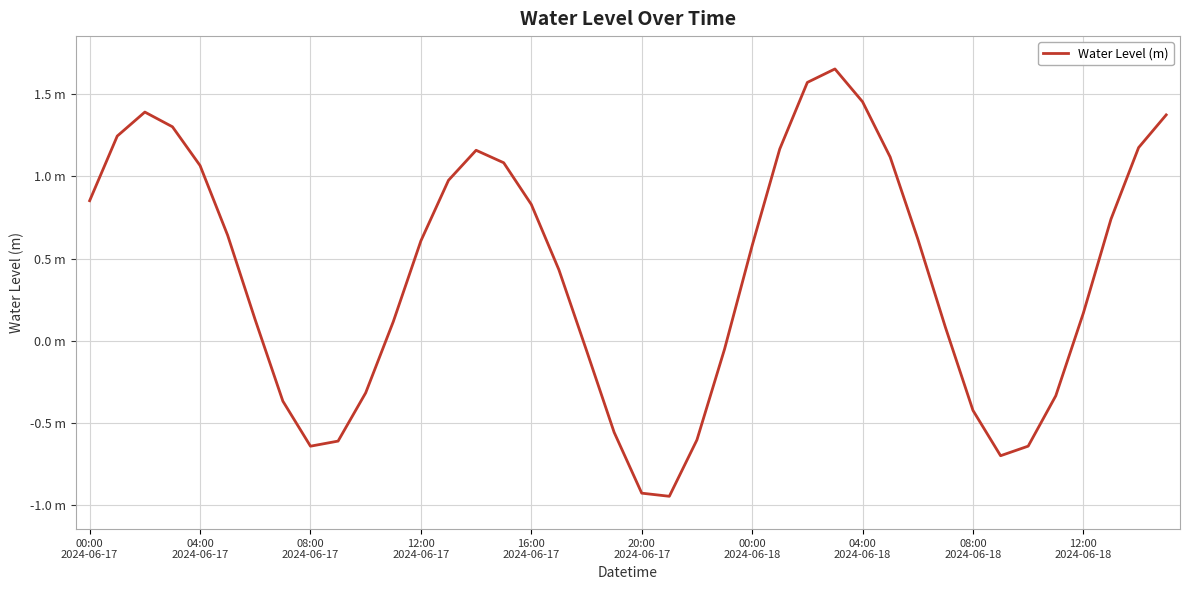

Does the chart display data point markers on the line(s)?

No